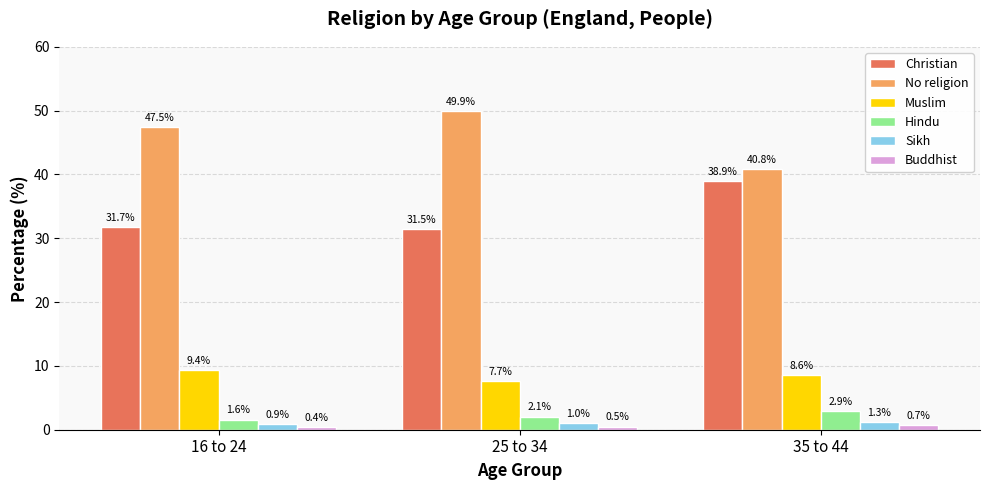

Which series has the widest spread of values?

No religion